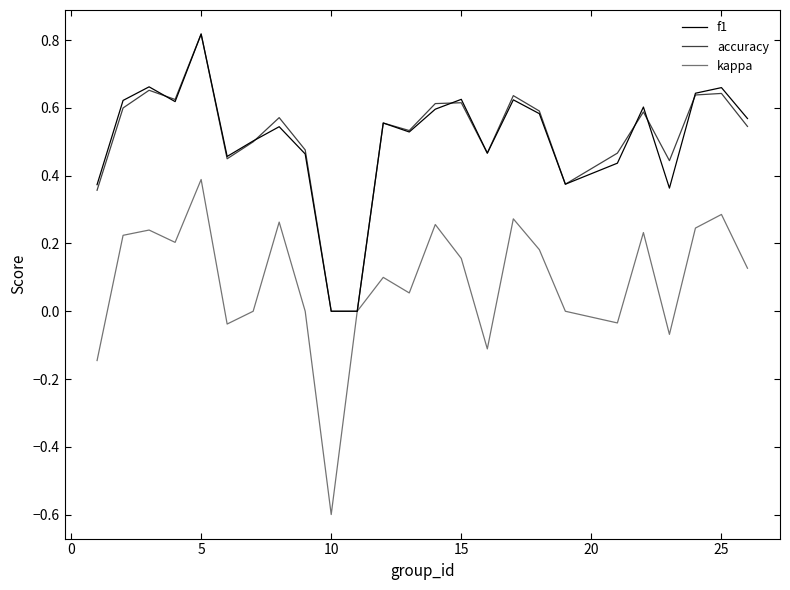

Does the chart display data point markers on the line(s)?

No